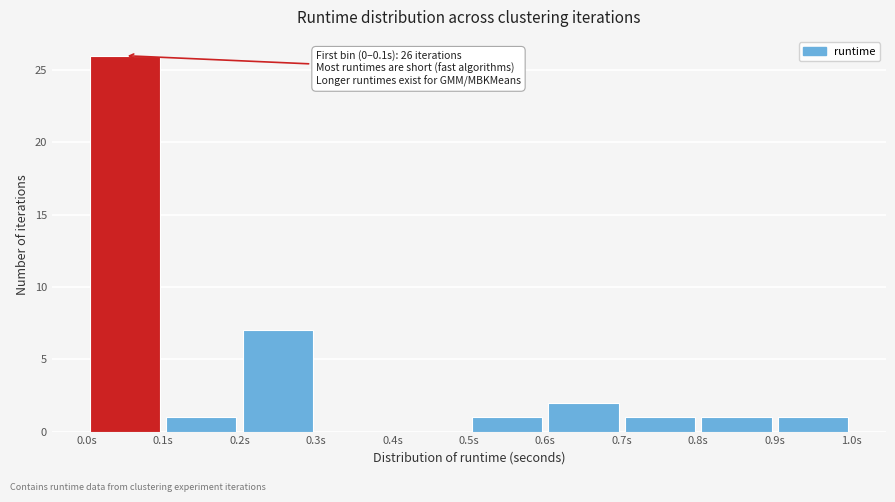

Which range on the x-axis has the tallest bar?

0.0 to 0.1